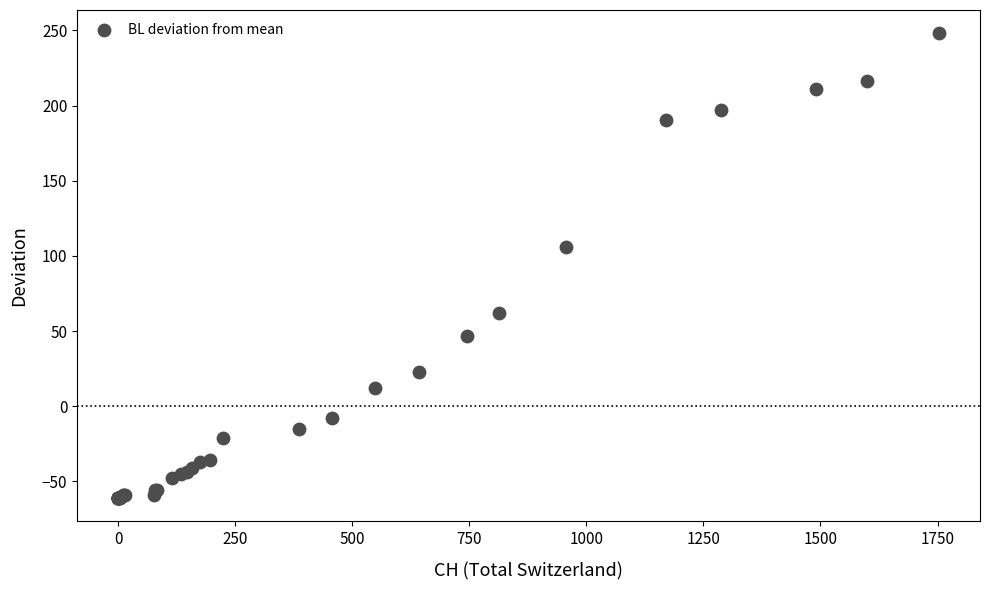

What Y value in the scatter plot is closest to 93?

106.1